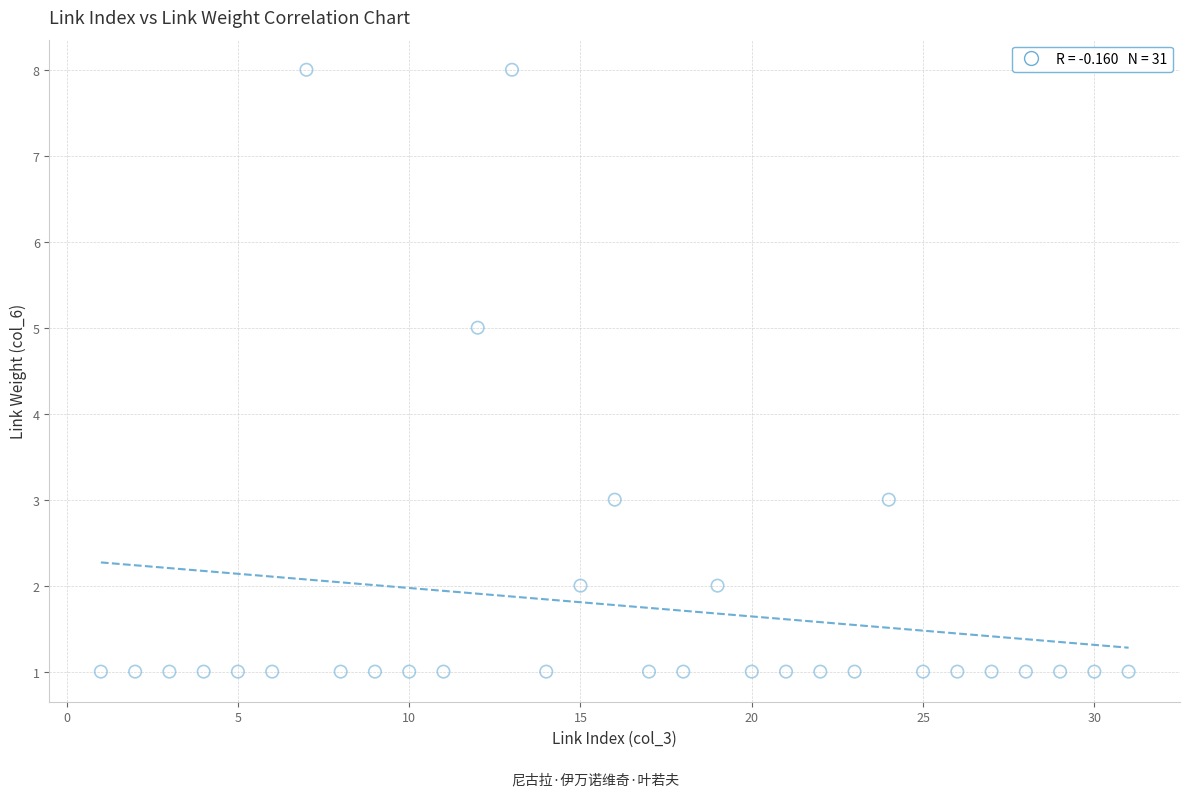

What is the range of Y values (max minus min)?

7